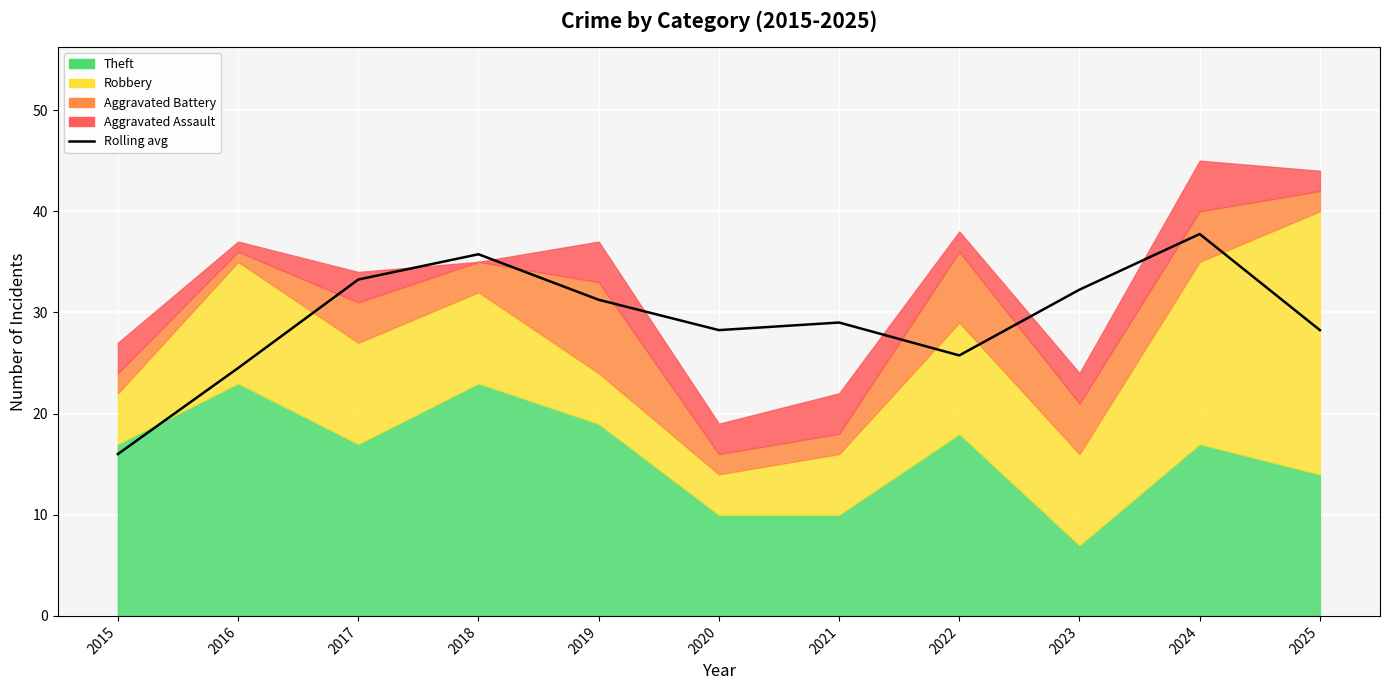

What is the smallest value displayed?

16.0